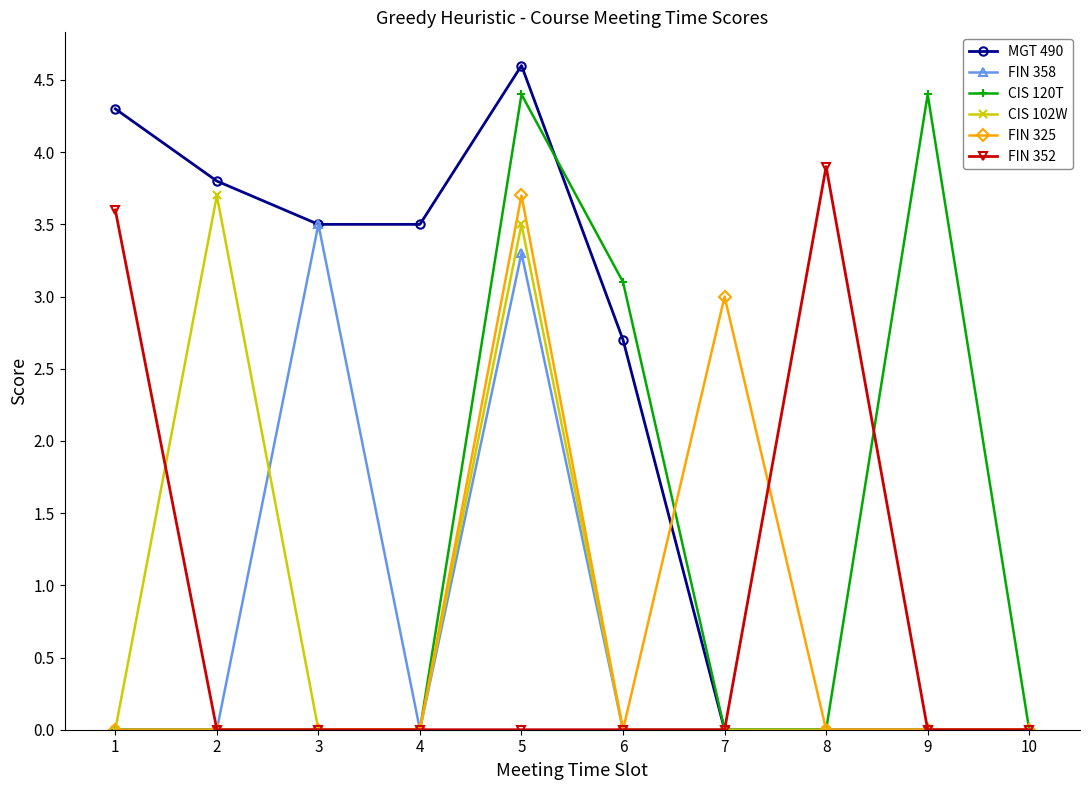

What is the difference between the highest and lowest values at 9?

4.4